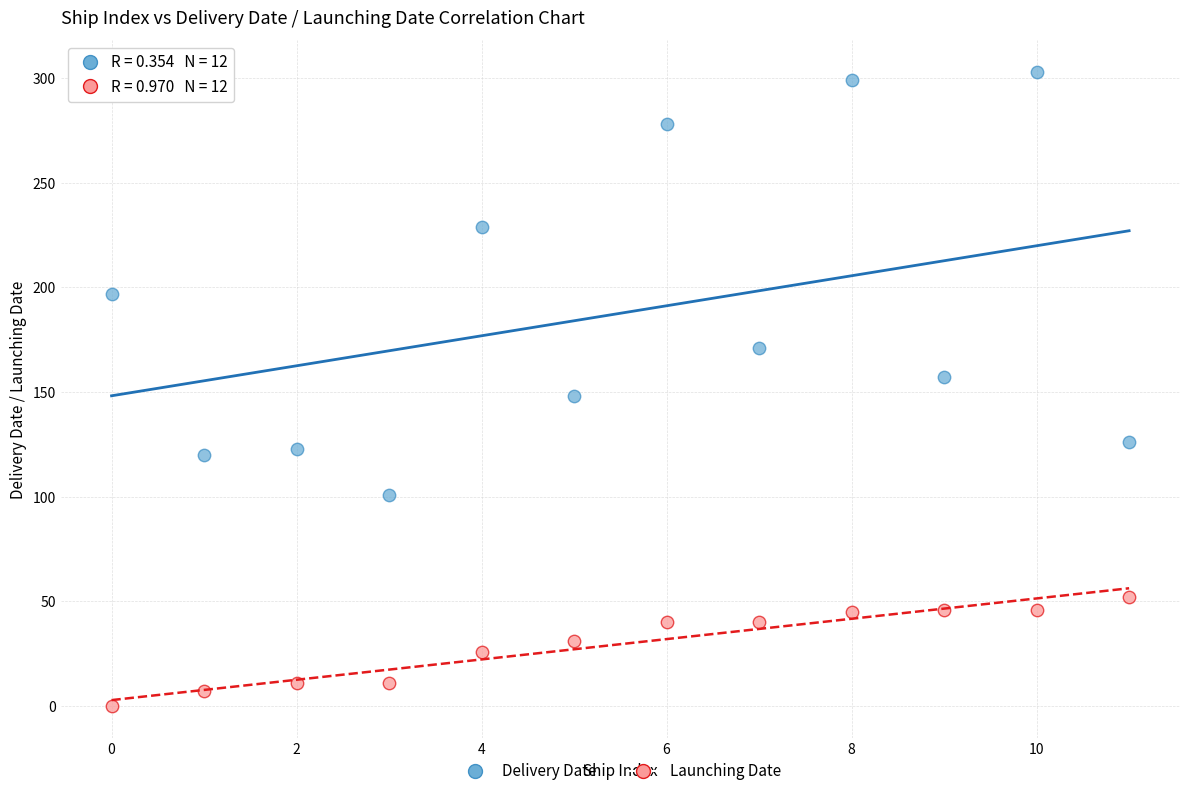

In the Delivery Date series, what Y value is closest to 202?

197